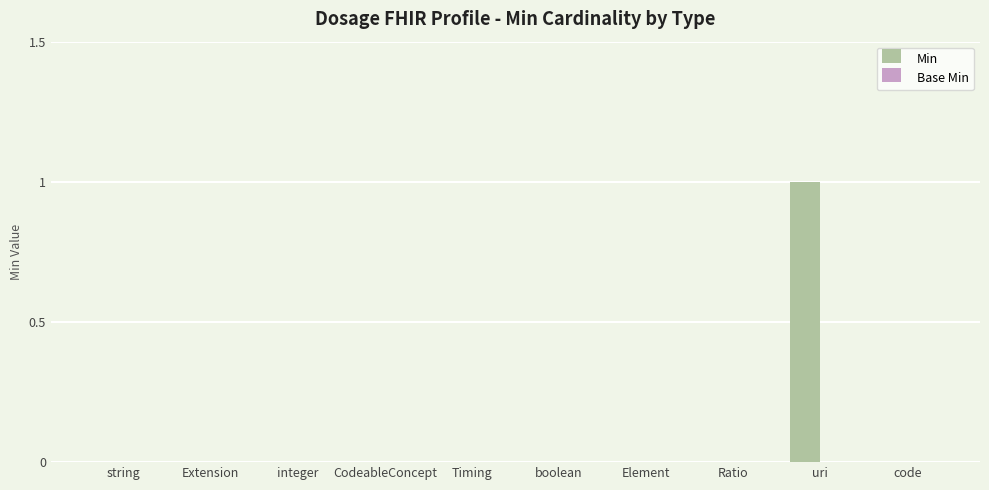

At which category does the chart reach its peak across all series?

uri